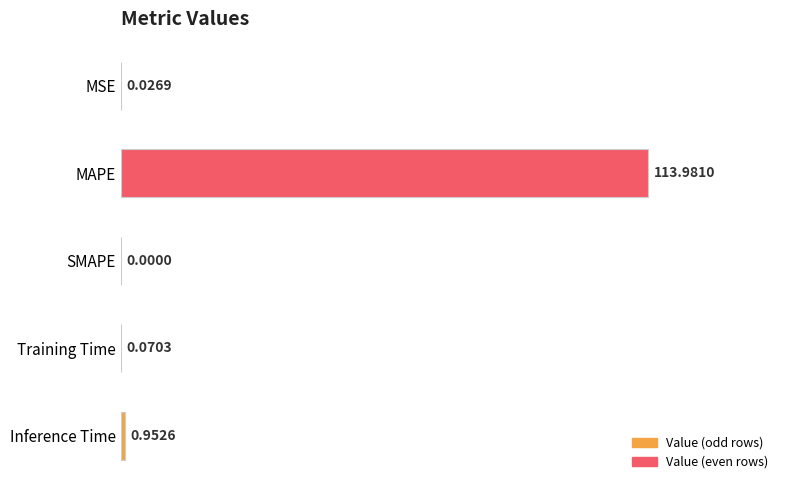

How many values are above zero?

4